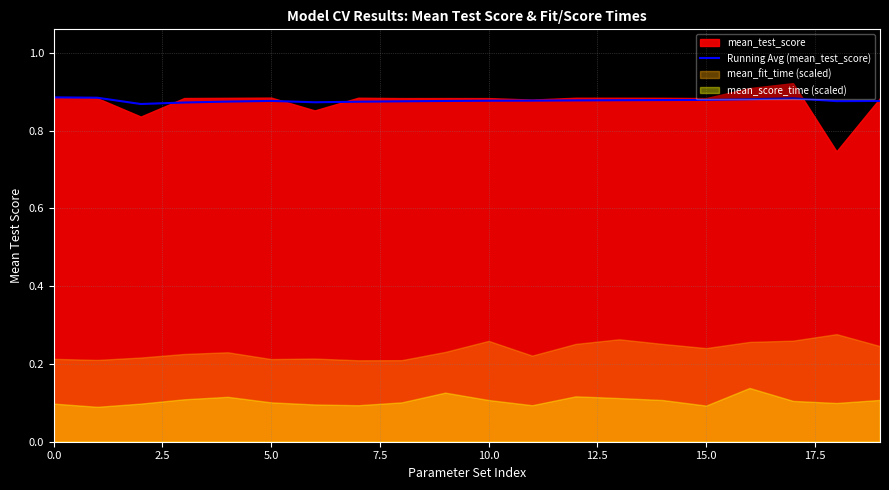

Is it true that Running Avg (mean_test_score) equals 0.4 at 5.0?

False